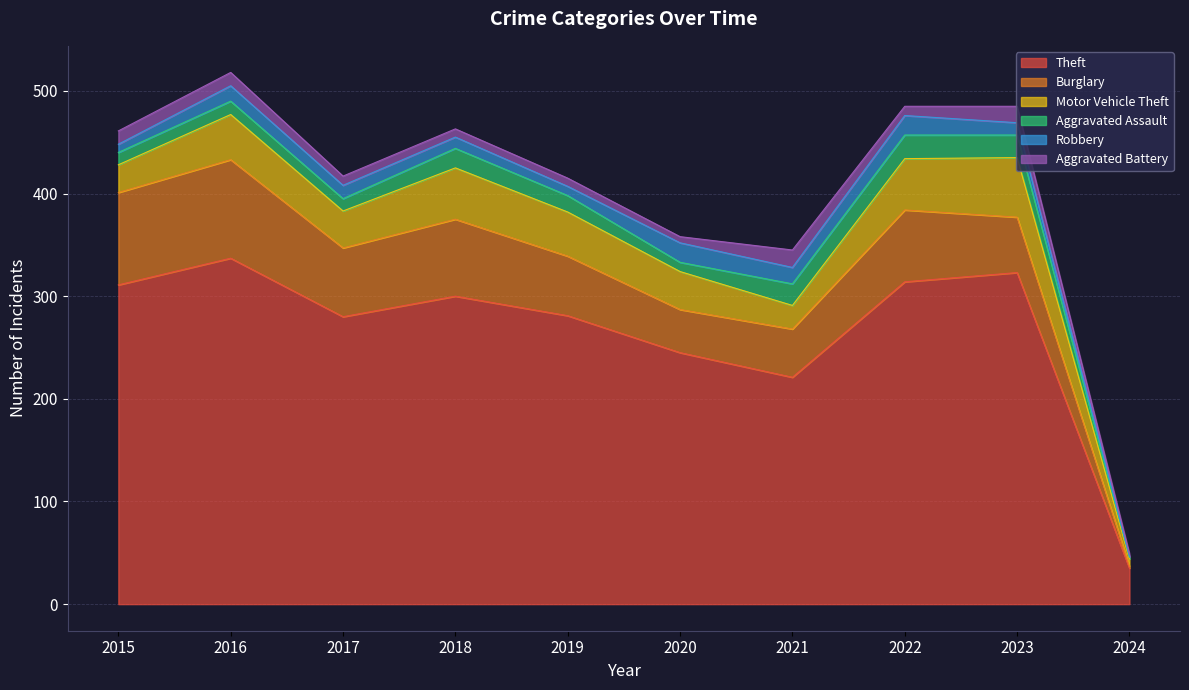

Rank the series at 2016 from lowest to highest value.

Aggravated Assault, Aggravated Battery, Robbery, Motor Vehicle Theft, Burglary, Theft